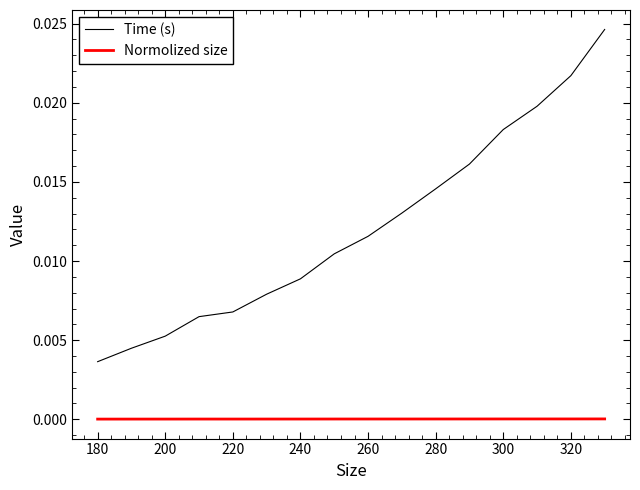

Rank the series by their maximum value, from highest to lowest.

Time (s), Normolized size